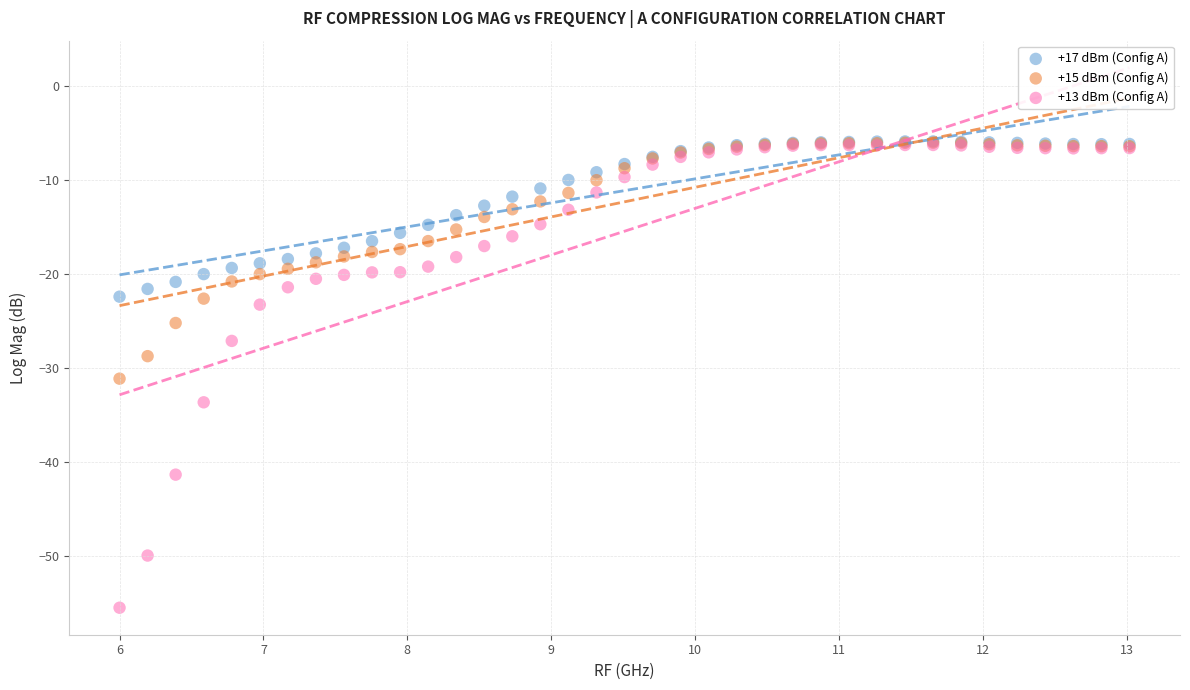

What are all the series names shown in the legend?

+17 dBm (Config A), +15 dBm (Config A), +13 dBm (Config A)